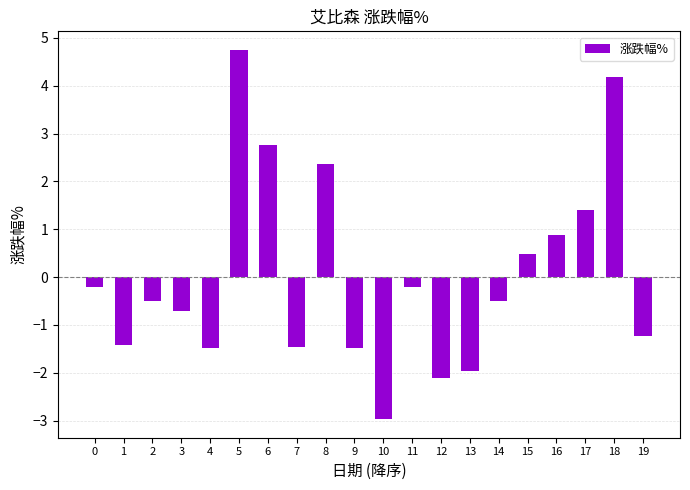

What is the minimum value shown in the chart?

-3.0